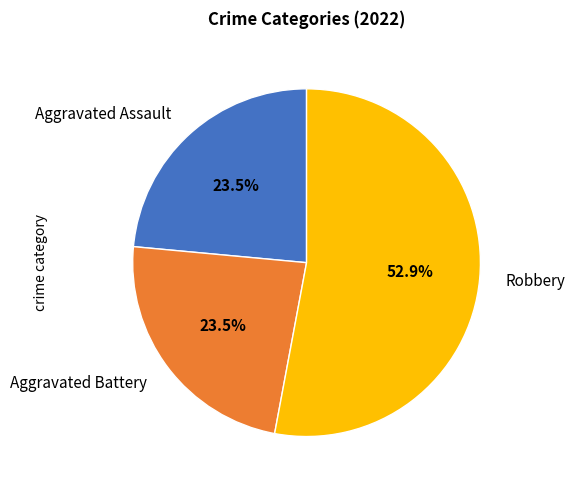

Which slice is the largest?

Robbery